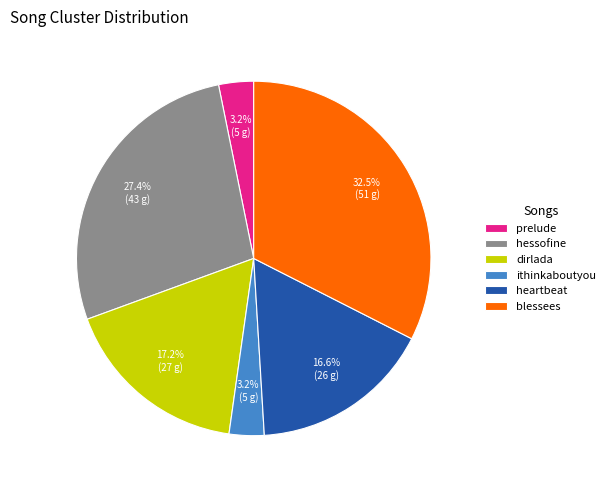

How many segments does this pie chart have?

6